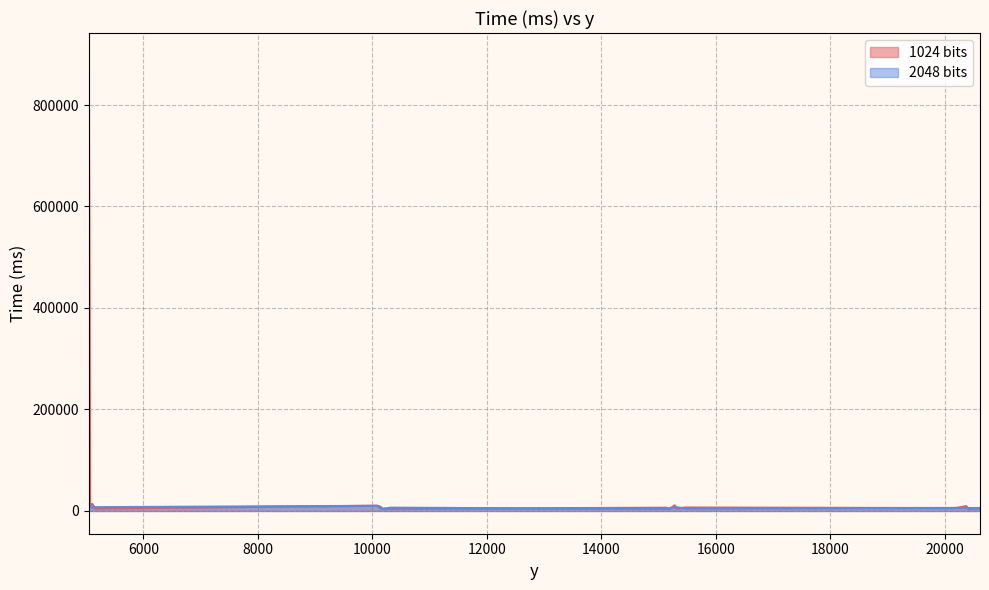

Which series has the largest range (max minus min)?

1024 bits